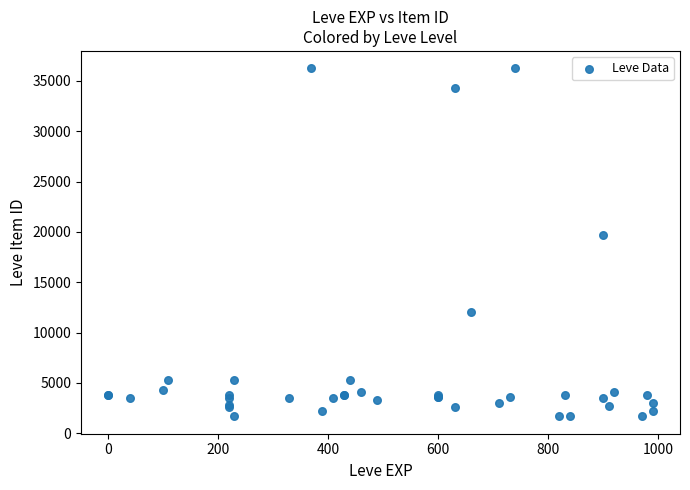

What Y value in the scatter plot is closest to 18967?

19744